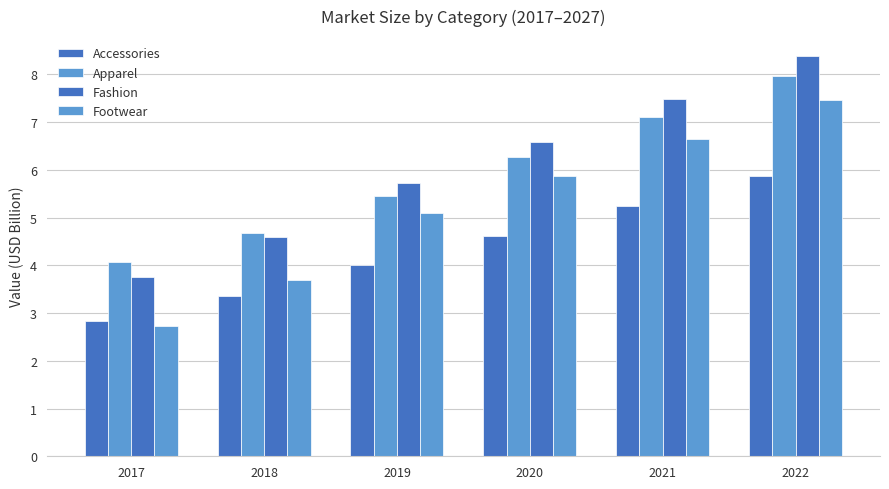

At 2017, list the series in order from smallest to largest.

Footwear, Accessories, Fashion, Apparel